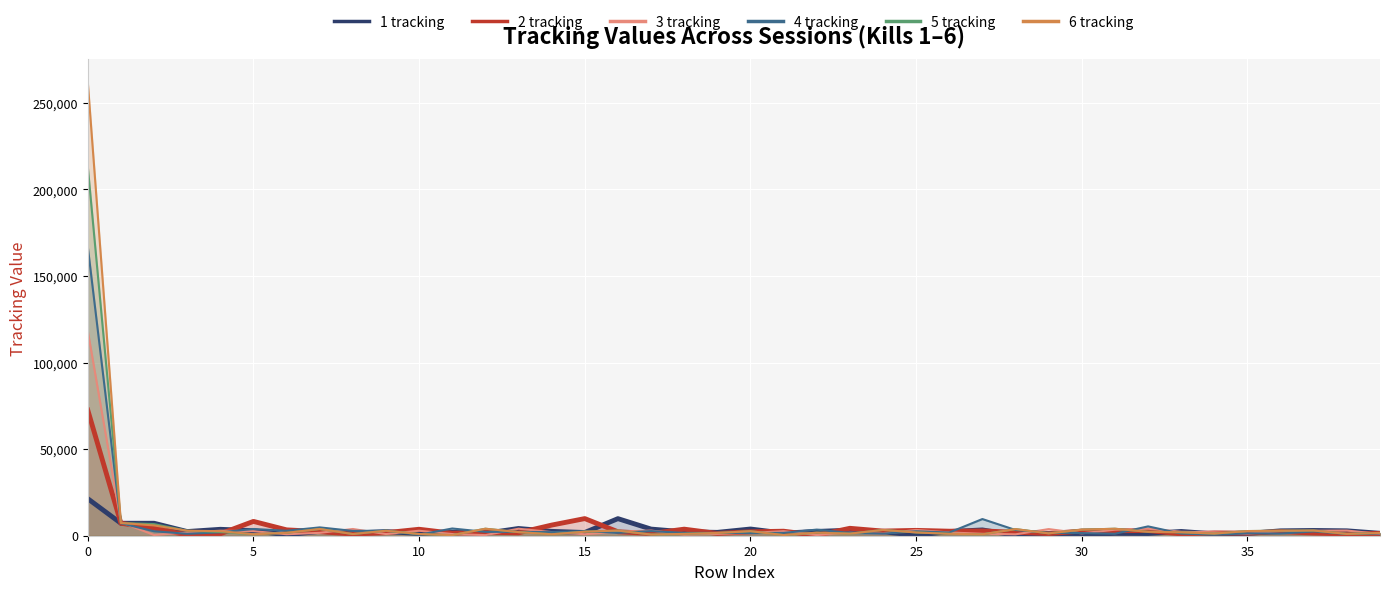

How many interior local valleys does the 6 tracking series have?

11